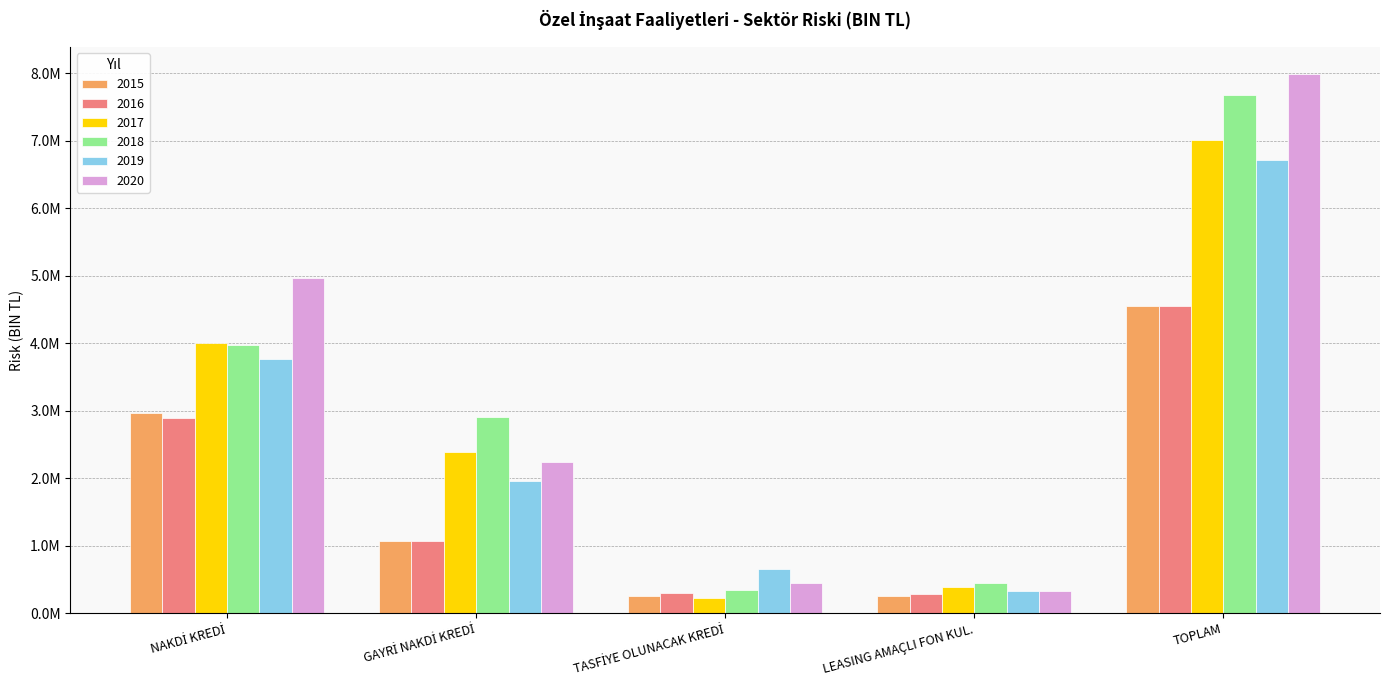

The 2015 series shows 257715.7 at LEASING AMAÇLI FON KUL.. True or false?

True